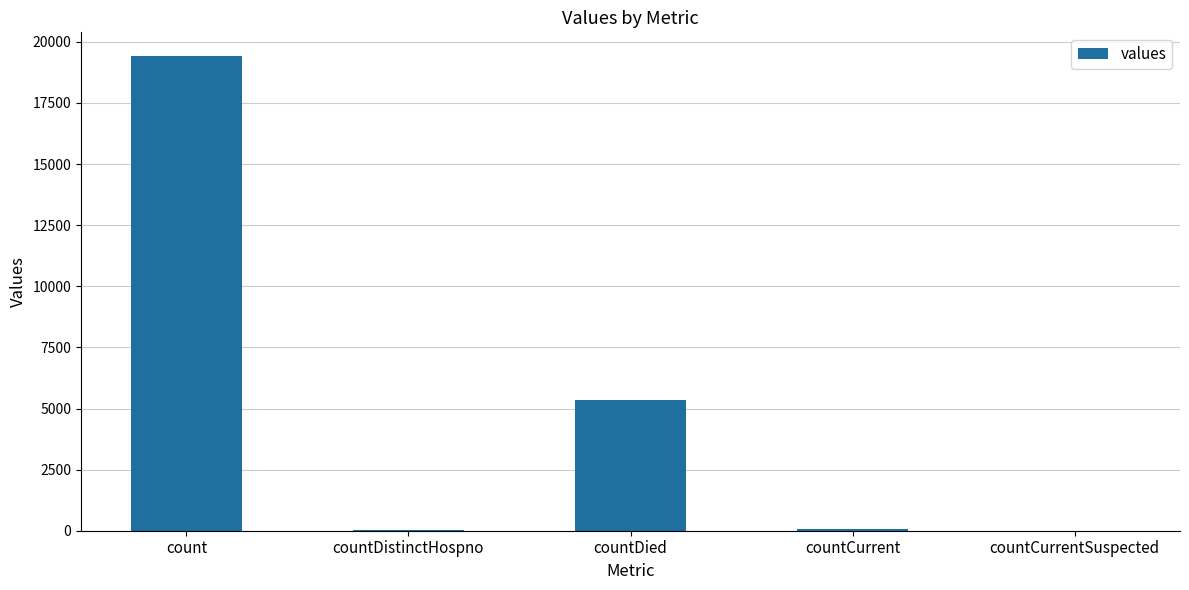

At which label is the value closest to 9710?

countDied